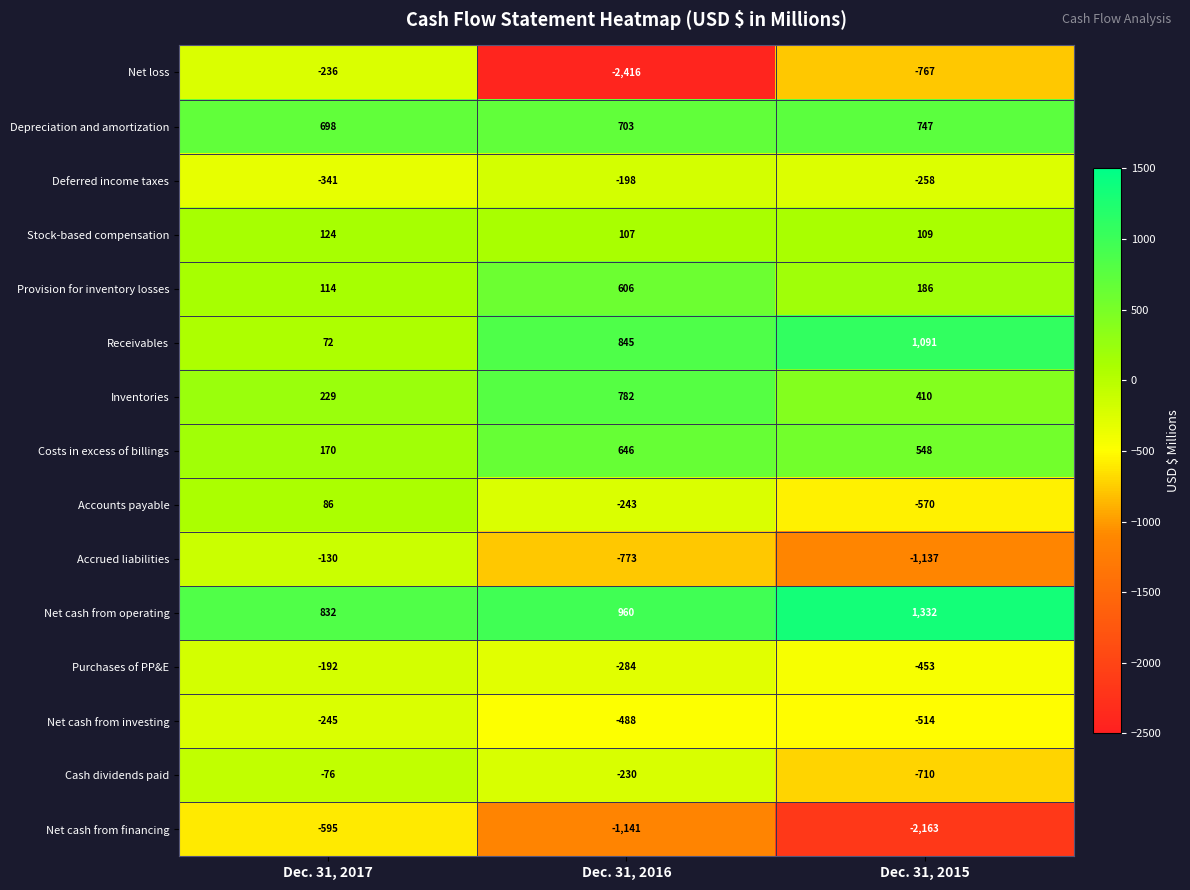

Which label corresponds to the smallest value in the chart?

Dec. 31, 2016